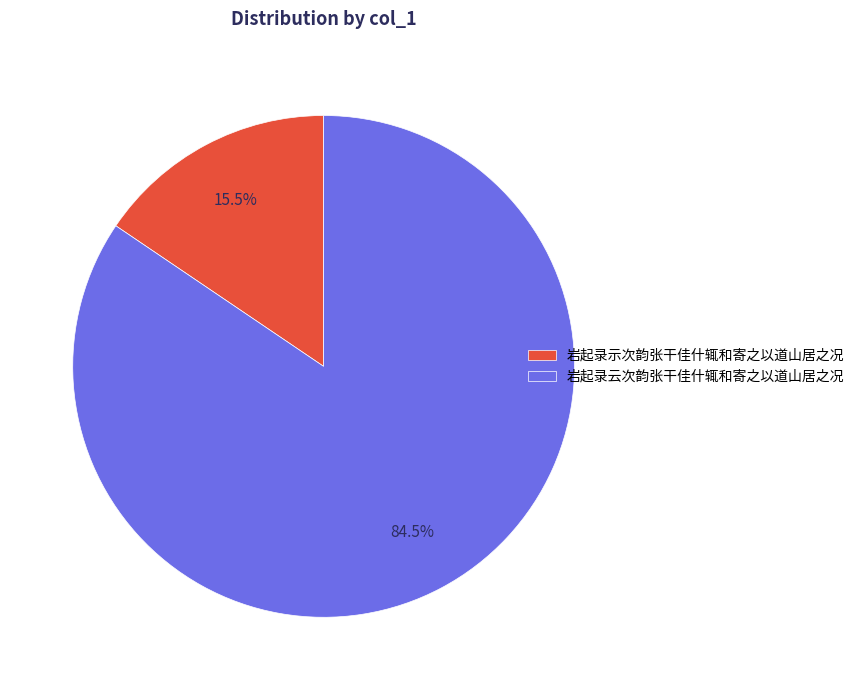

Between 岩起录示次韵张干佳什辄和寄之以道山居之况 and 岩起录云次韵张干佳什辄和寄之以道山居之况, which is larger?

岩起录云次韵张干佳什辄和寄之以道山居之况